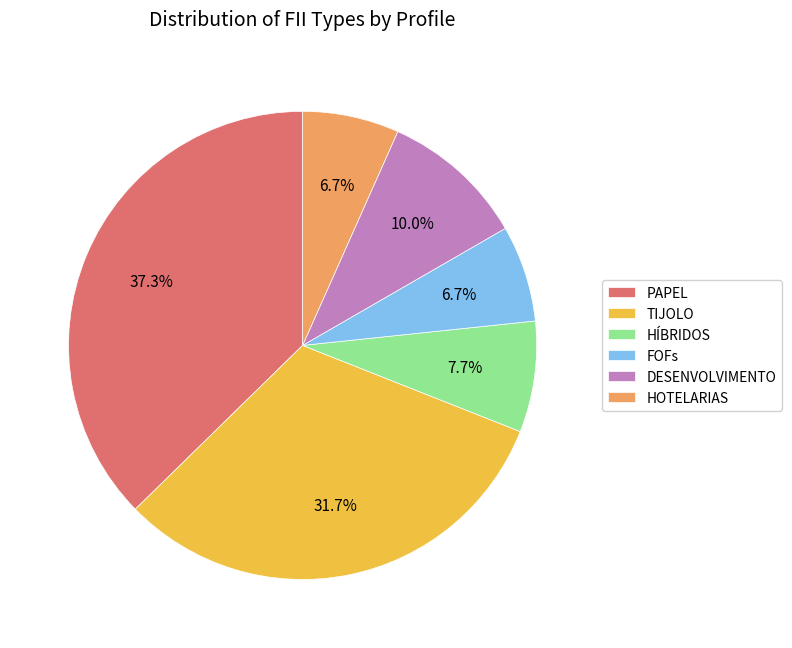

Combined, what portion of the pie is HOTELARIAS and PAPEL?

44.0%